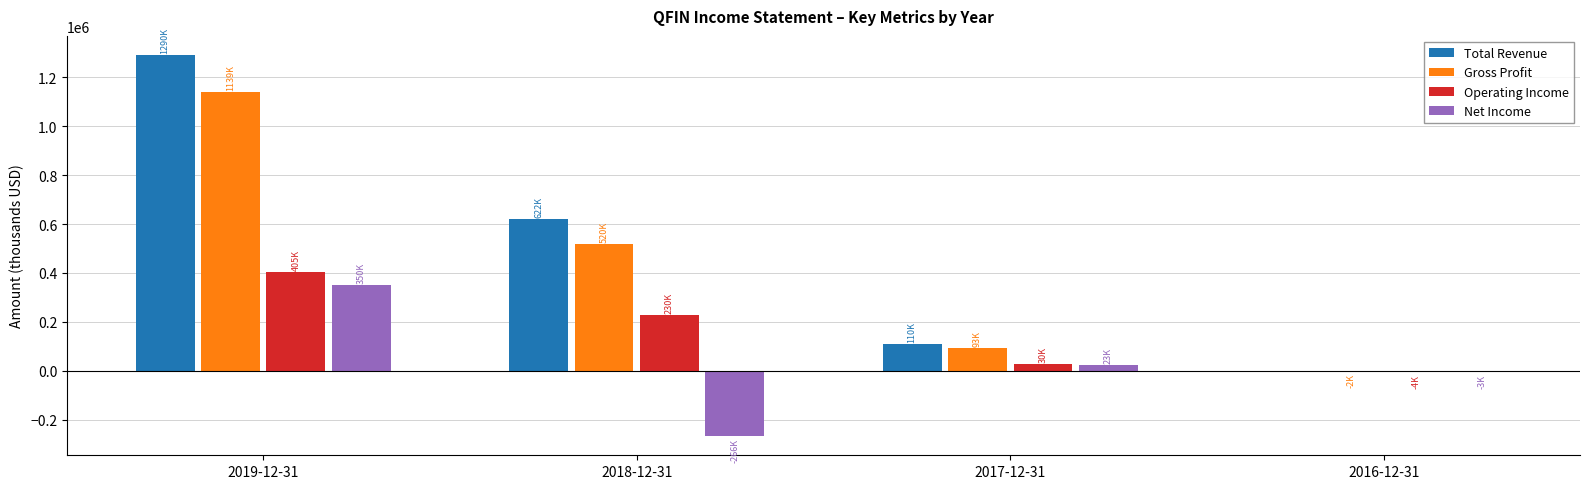

What is the spread (max minus min) of values at 2017-12-31?

87200